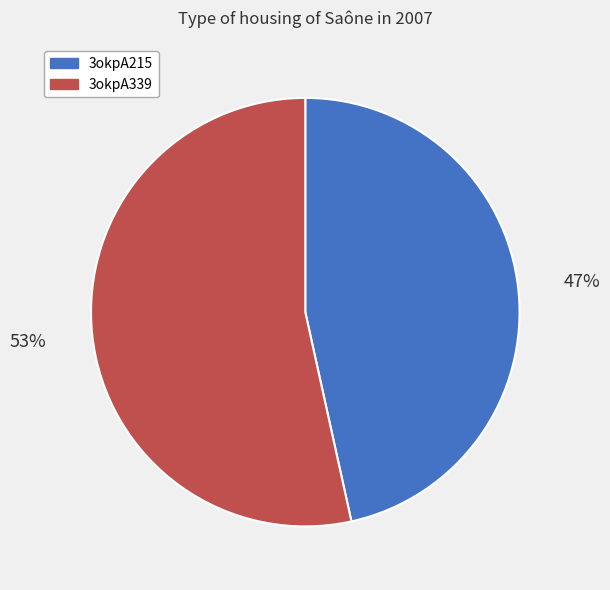

Rank the categories by value from highest to lowest.

3okpA339, 3okpA215